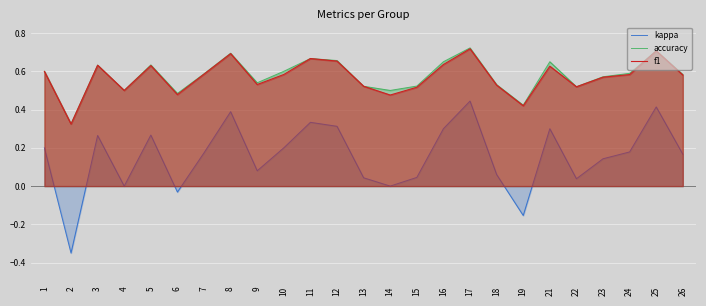

In accuracy, how many points are higher than both neighbors (excluding endpoints)?

7